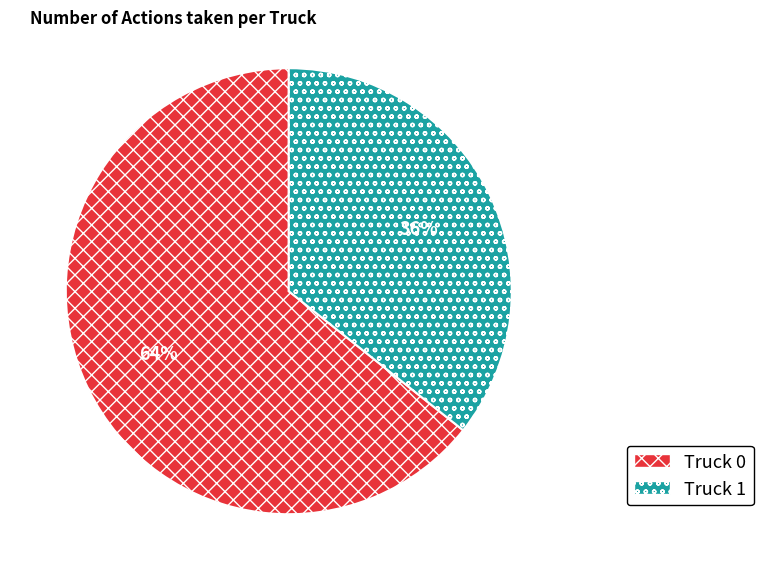

How many slices are in this pie chart?

2